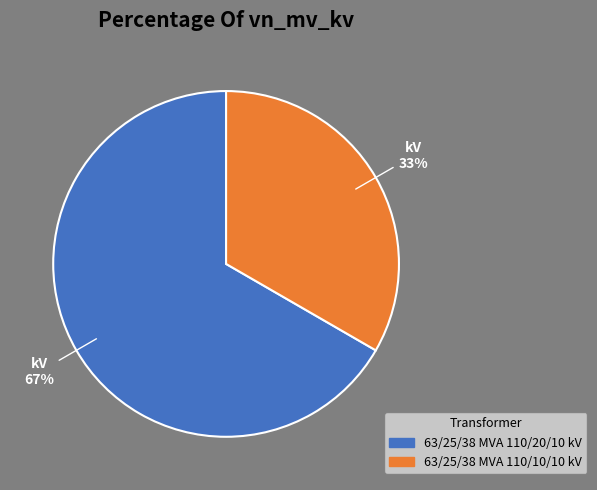

How many slices are in this pie chart?

2